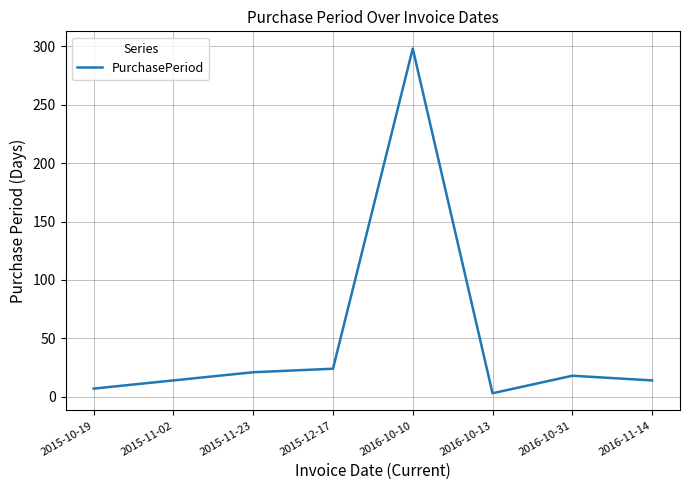

What is the ratio of the value at 2015-12-17 to the value at 2015-11-23?

1.1